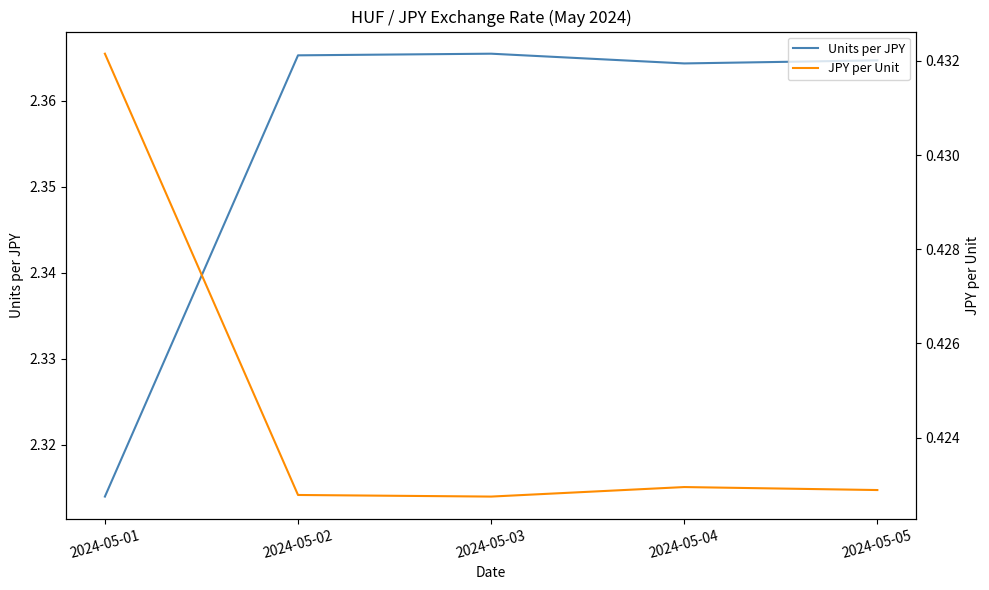

What is the value of the Units per JPY point at the 1st from the left?

2.3